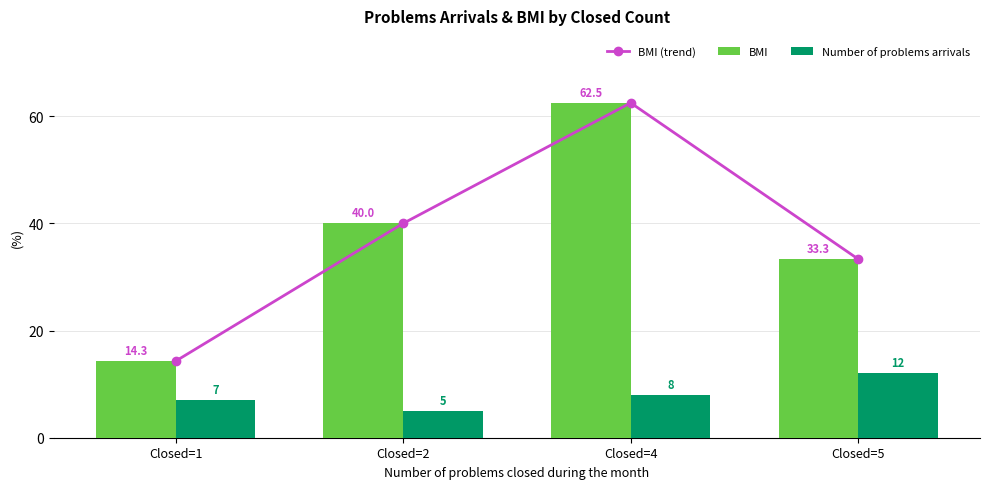

What are all the series names shown in the legend?

BMI (trend), BMI, Number of problems arrivals